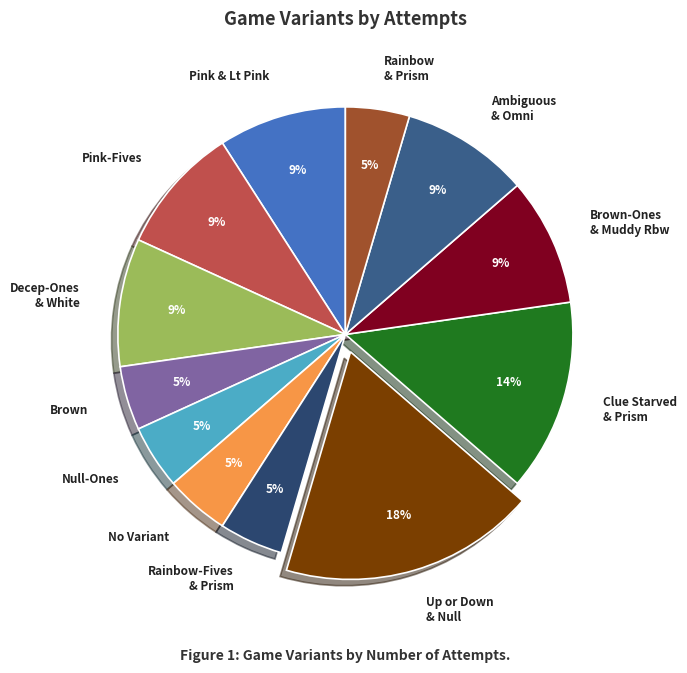

Is there any slice that represents more than half of the pie?

No